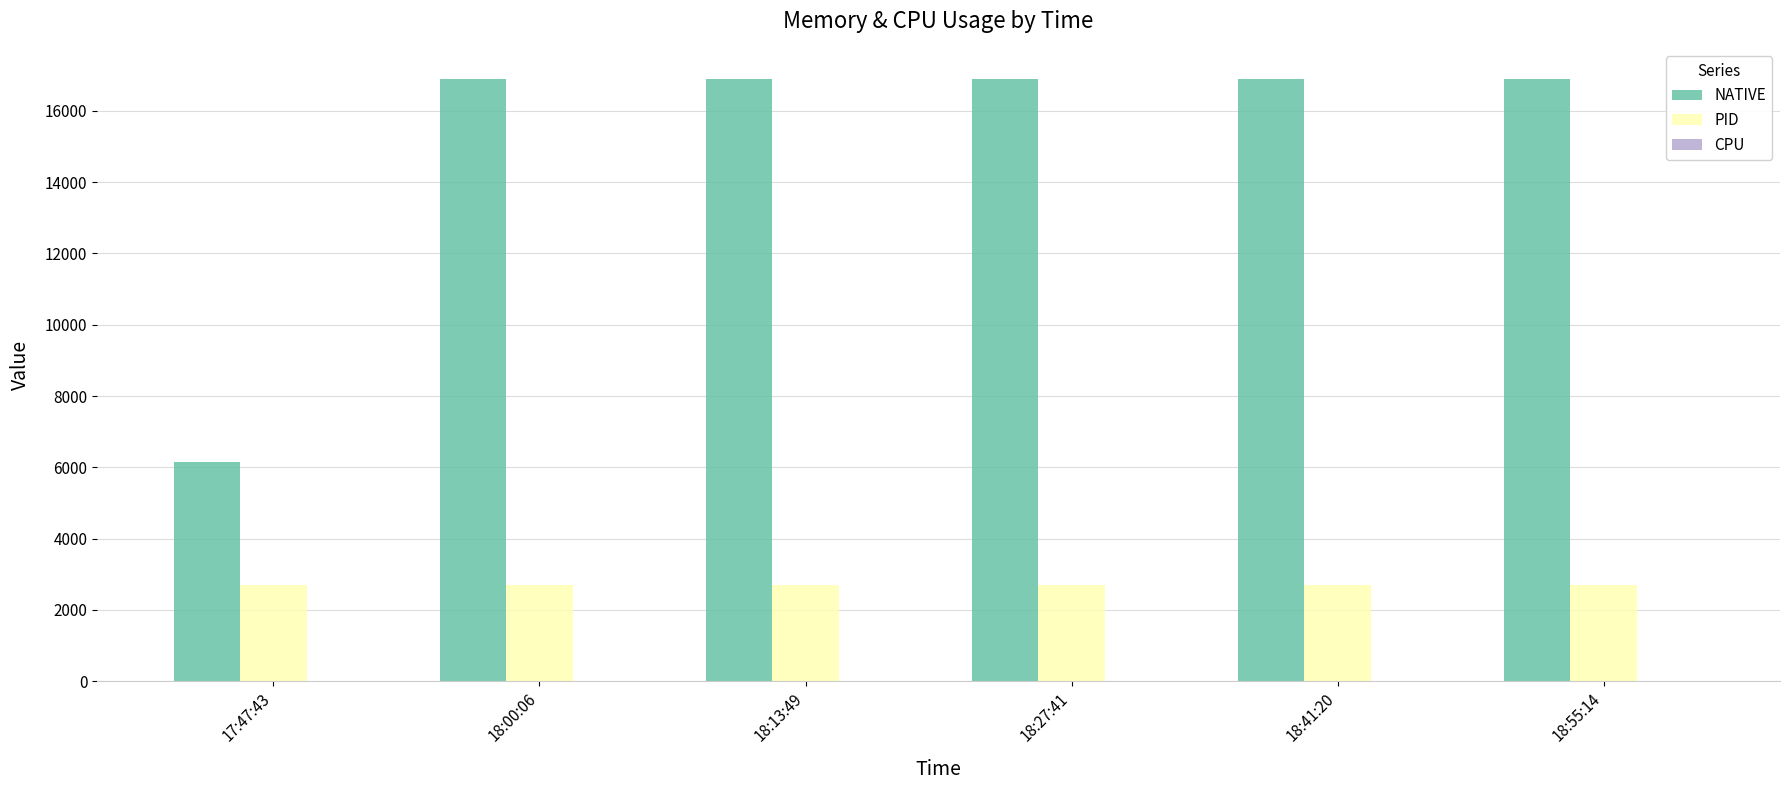

What is the greatest value displayed?

16896